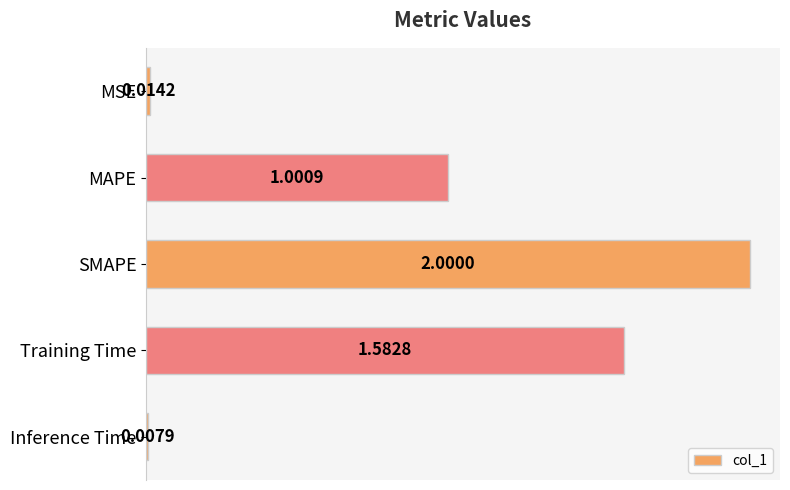

What is the label of the 5th bar from the top?

Inference Time